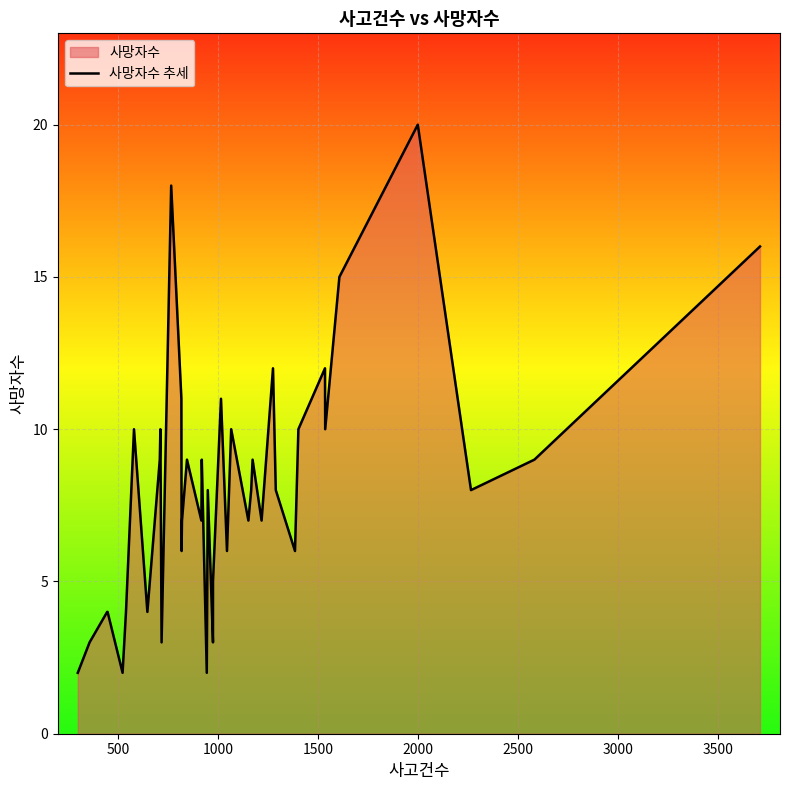

What is the difference between the second highest and minimum values?

16